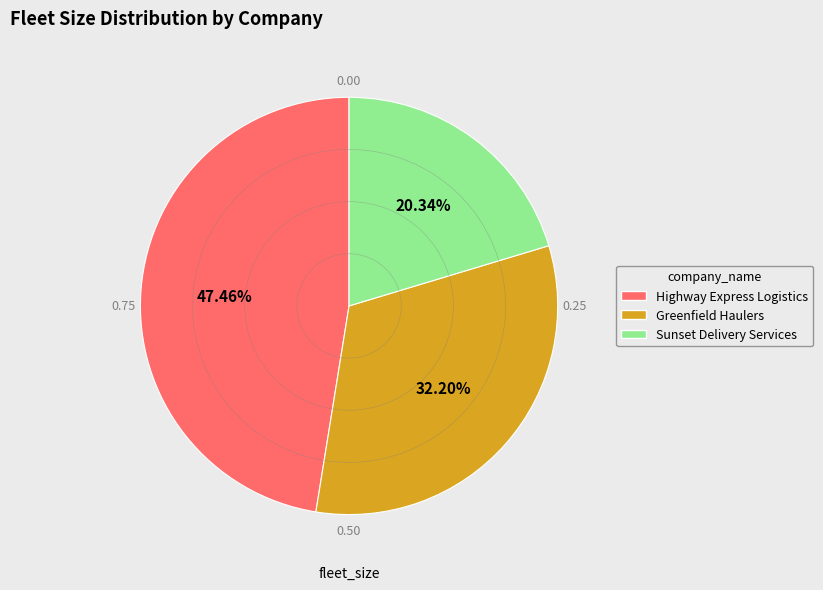

To the nearest percent, what is the difference between the Greenfield Haulers and Highway Express Logistics slice percentages?

15%